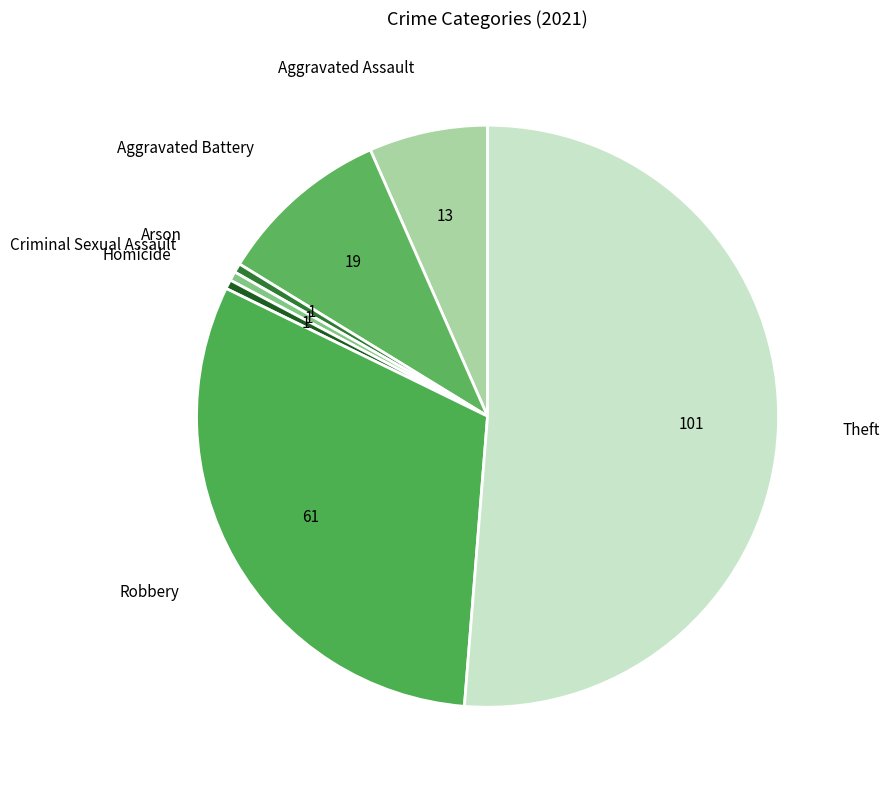

Is there any slice that represents more than half of the pie?

Yes